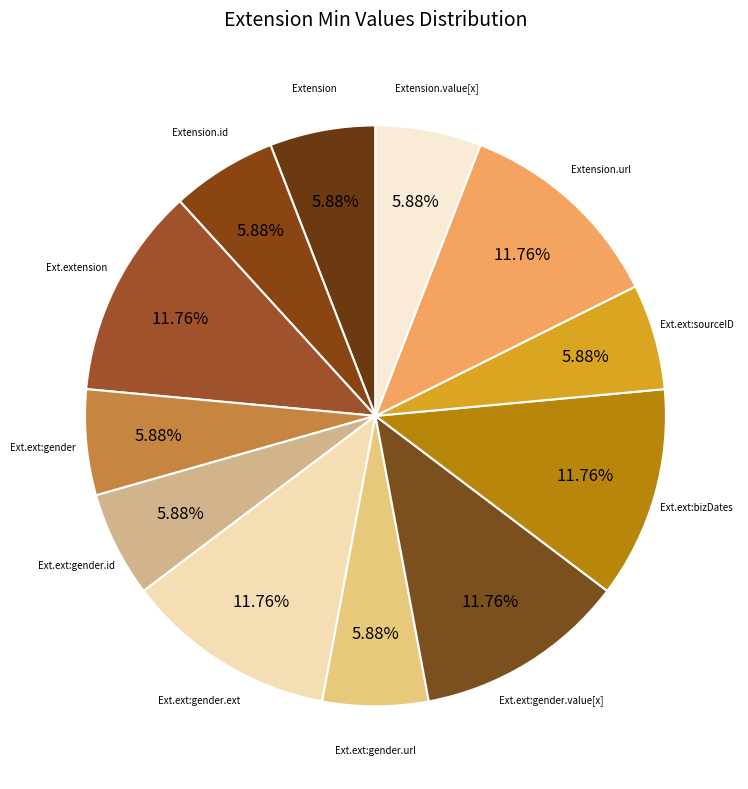

Rank the categories by value from highest to lowest.

Extension.extension, Extension.extension:gender.extension, Extension.extension:gender.value[x], Extension.extension:businessDates, Extension.url, Extension, Extension.id, Extension.extension:gender, Extension.extension:gender.id, Extension.extension:gender.url, Extension.extension:sourceID, Extension.value[x]